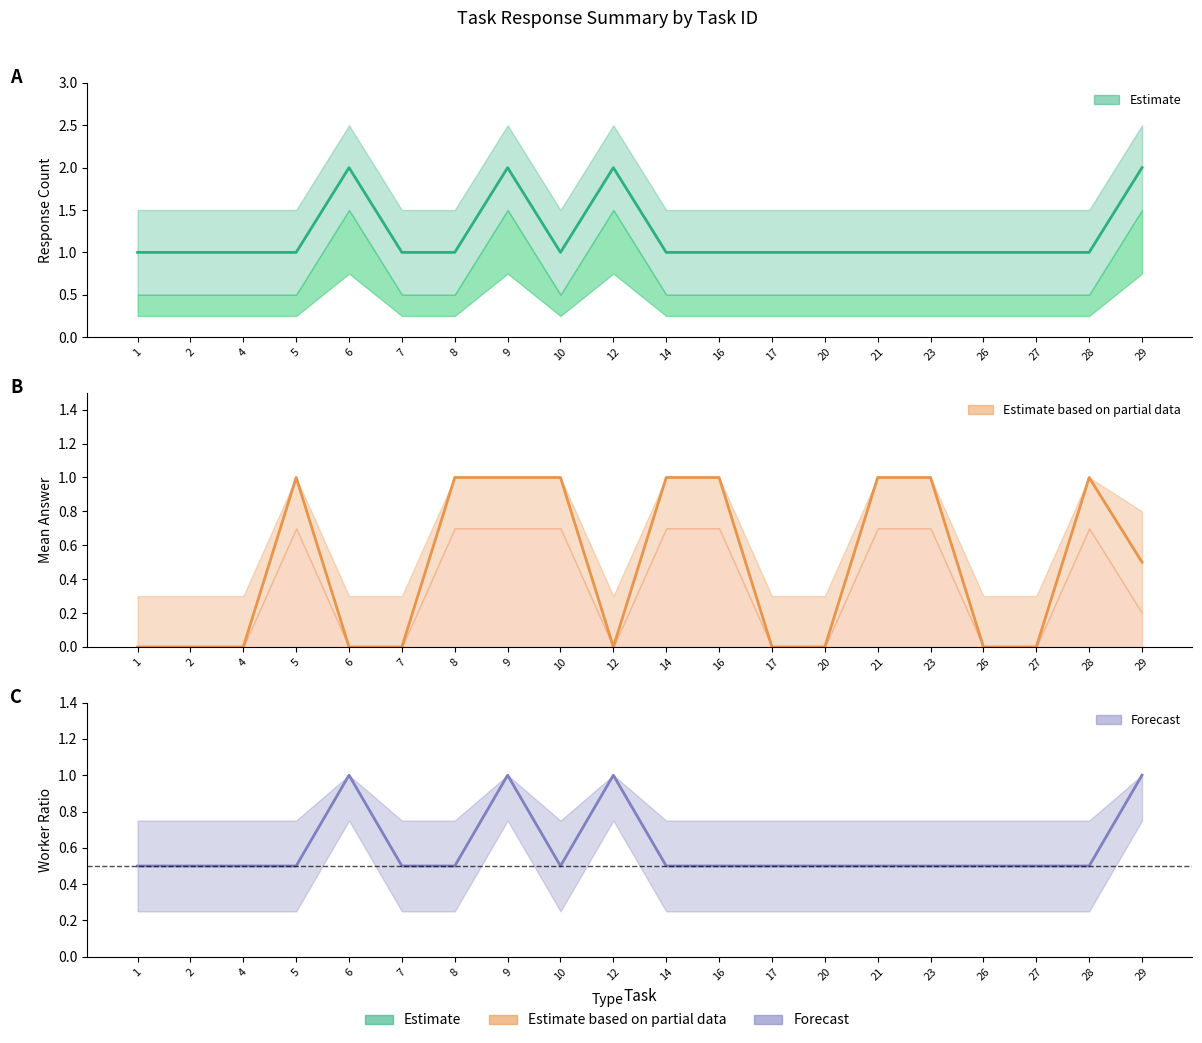

Between which two adjacent categories do Mean Answer and Worker Count first intersect?

4 and 5